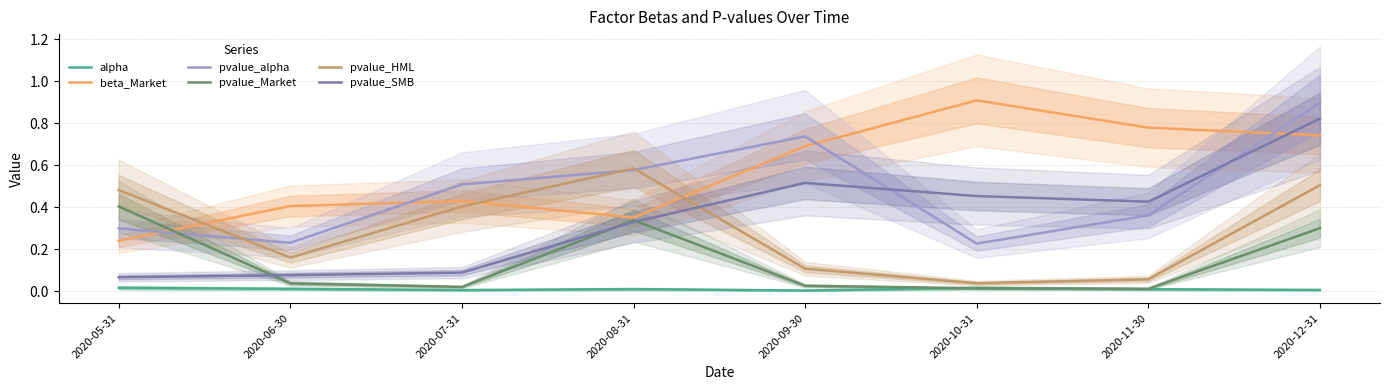

Reading left to right, list all the values displayed in this chart.

alpha: 0.0	0.0	0.0	0.0	0.0	0.0	0.0	0.0
beta_Market: 0.2	0.4	0.4	0.4	0.7	0.9	0.8	0.7
pvalue_alpha: 0.3	0.2	0.5	0.6	0.7	0.2	0.4	0.9
pvalue_Market: 0.4	0.0	0.0	0.3	0.0	0.0	0.0	0.3
pvalue_HML: 0.5	0.2	0.4	0.6	0.1	0.0	0.1	0.5
pvalue_SMB: 0.1	0.1	0.1	0.3	0.5	0.5	0.4	0.8